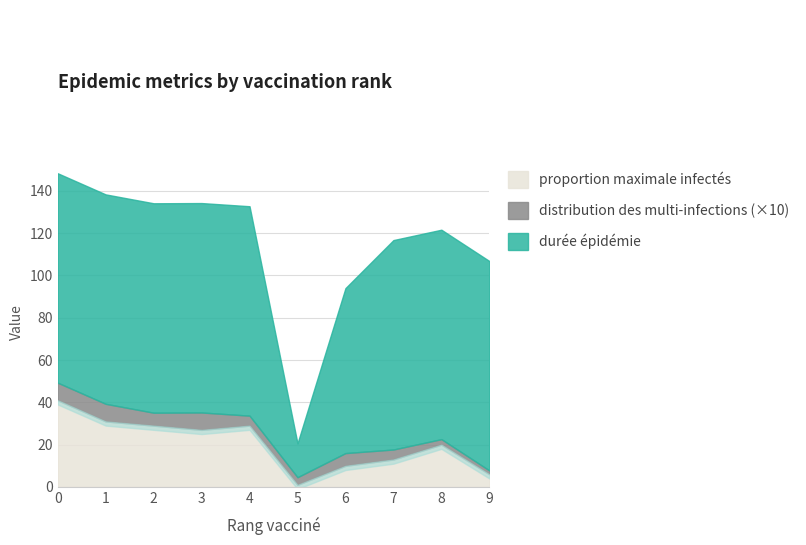

What is the difference between the proportion maximale infectés values at 3 and 9?

21.0